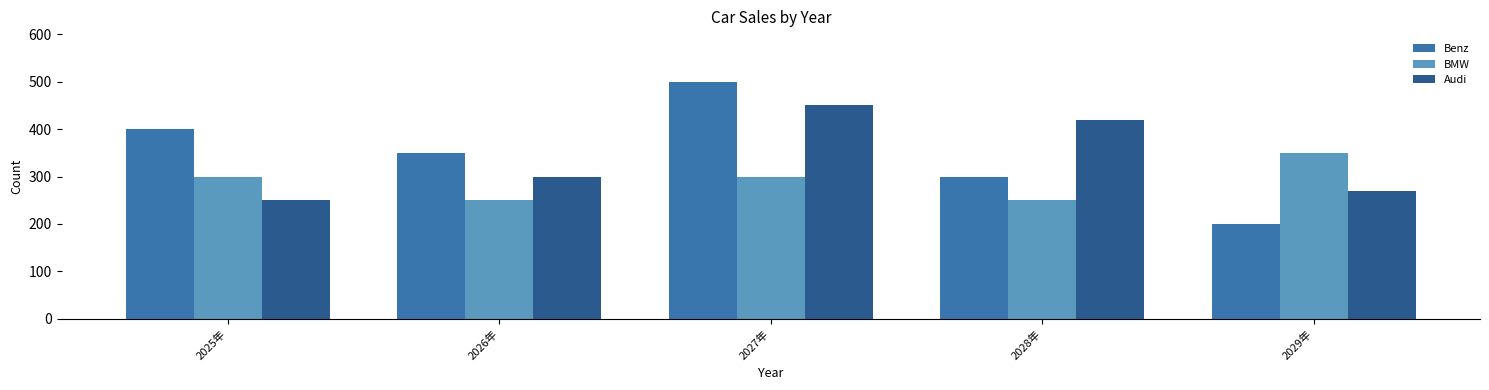

Rank the categories by Audi value from lowest to highest.

2025年, 2029年, 2026年, 2028年, 2027年